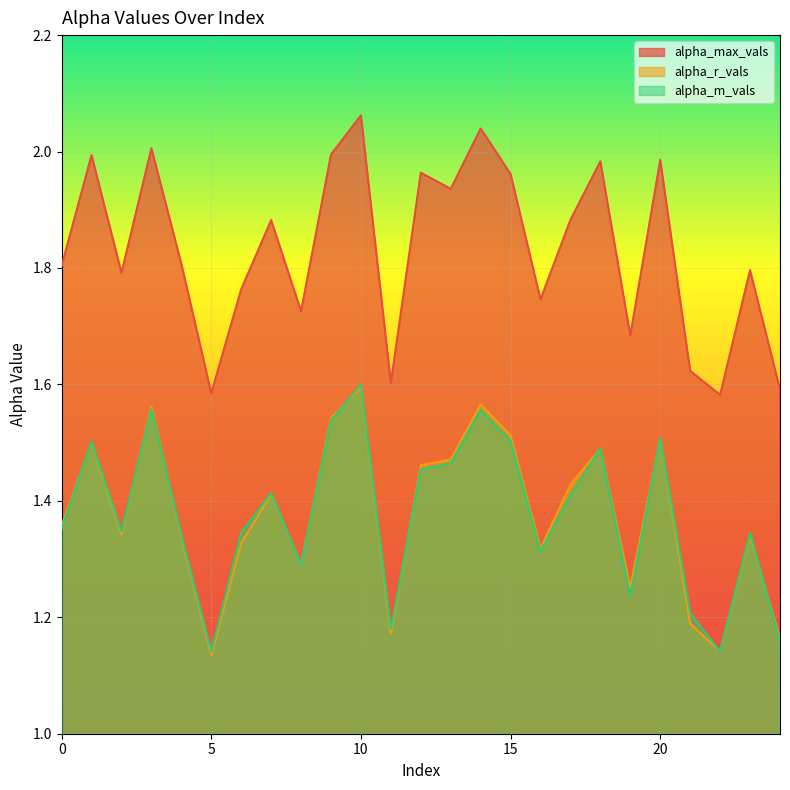

Which series has the largest total across all categories?

alpha_max_vals